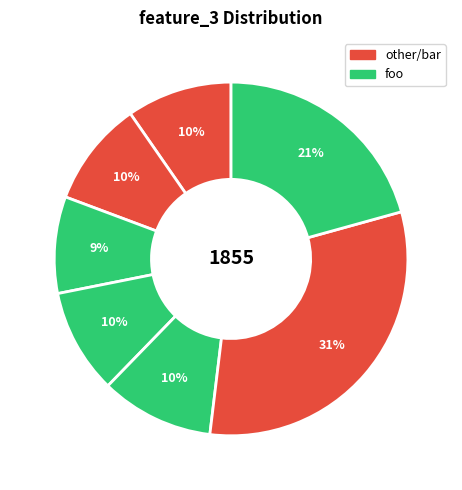

How many slices are in this pie chart?

7